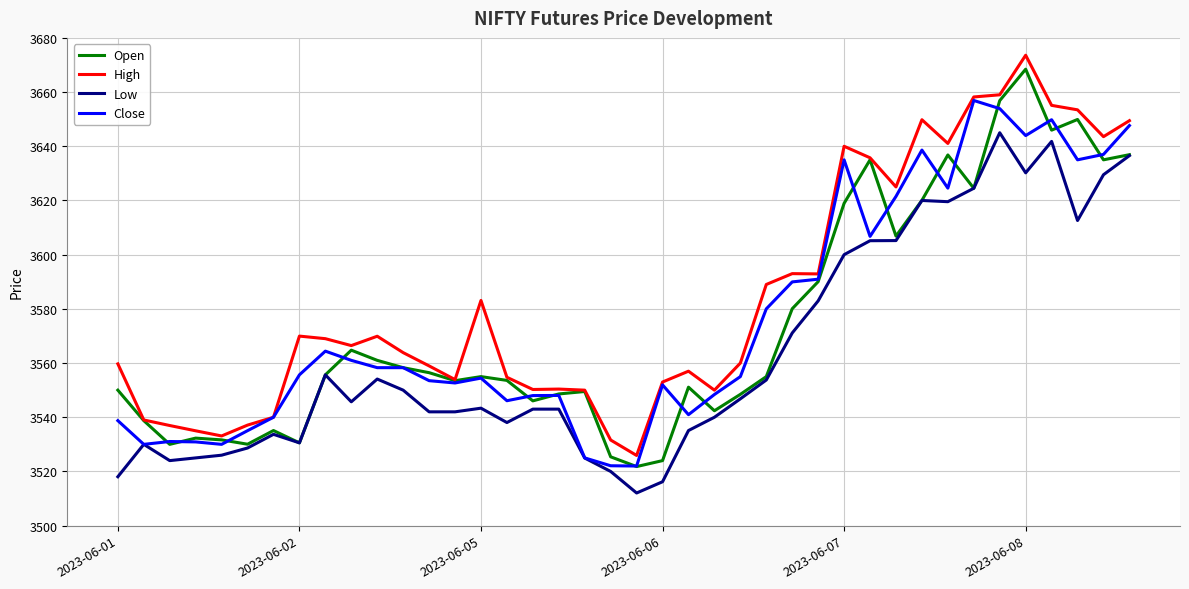

Which series has the largest total across all categories?

High